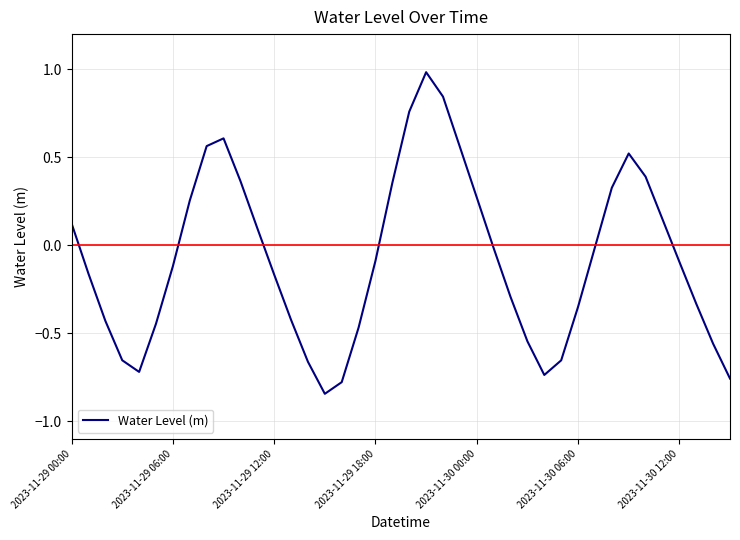

What is the difference between the maximum and minimum values?

1.8